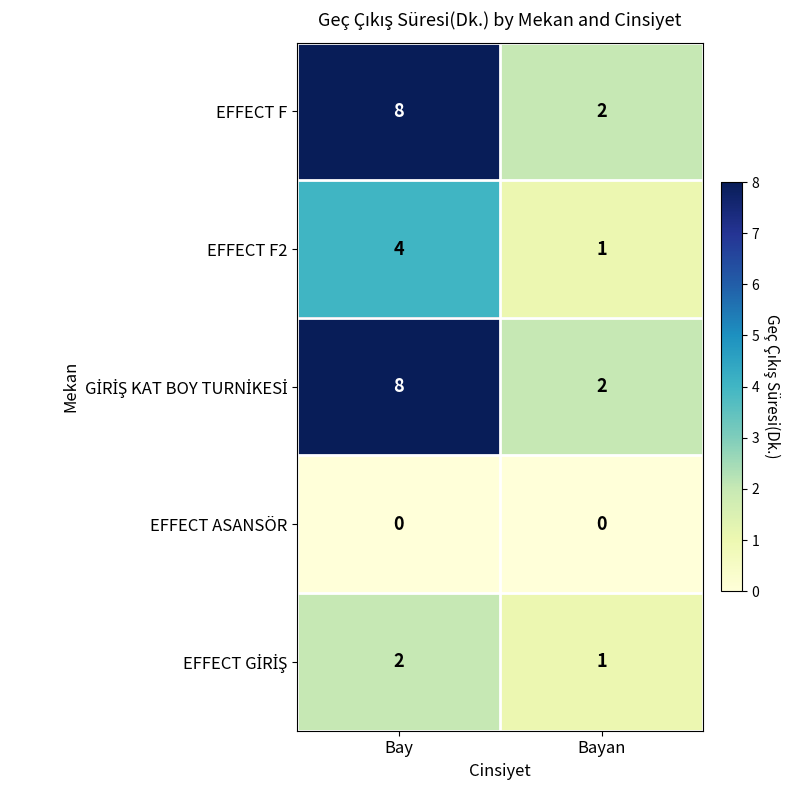

Where is EFFECT F2 nearest to the value 2?

Bayan